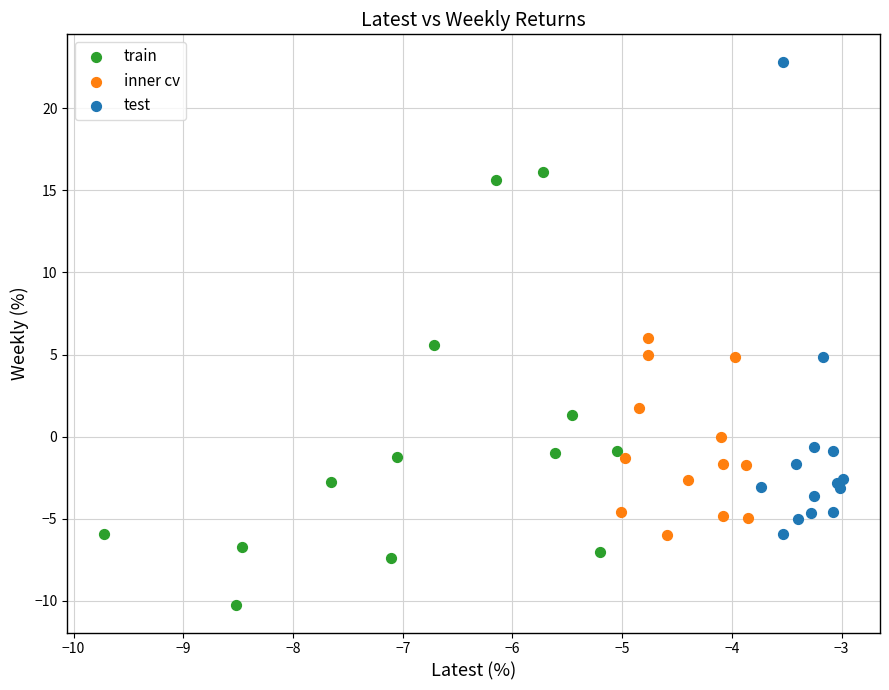

Which series contains the highest Y value?

test